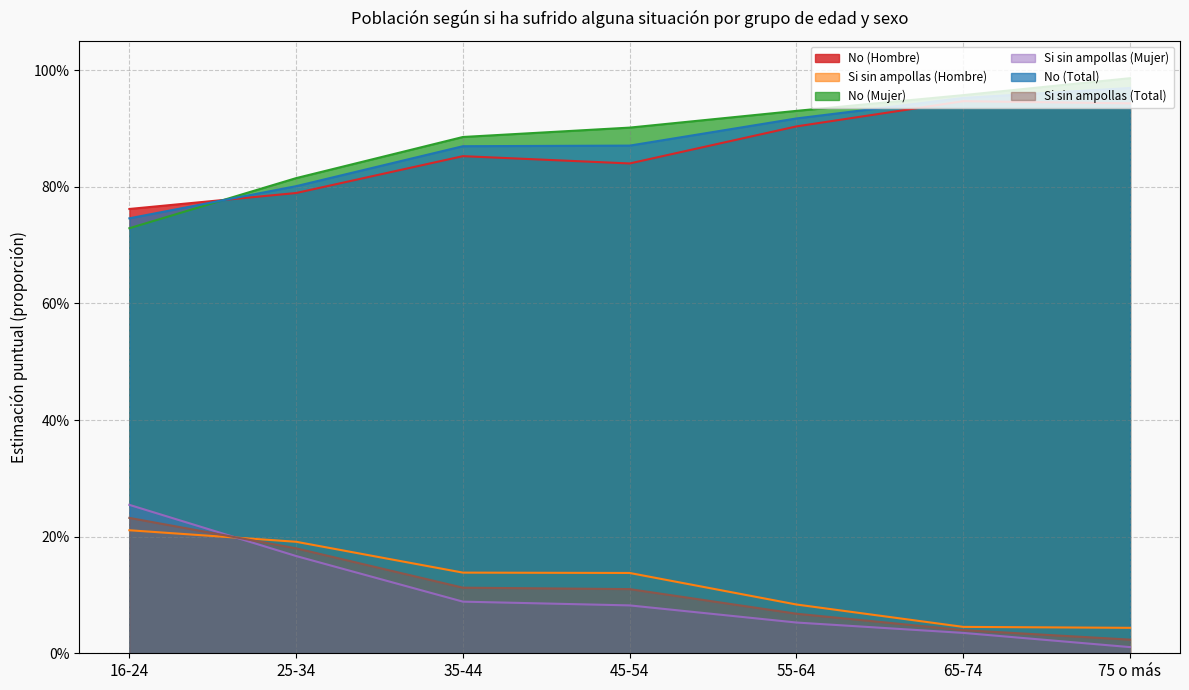

Read the No (Hombre) value at 65-74.

0.9